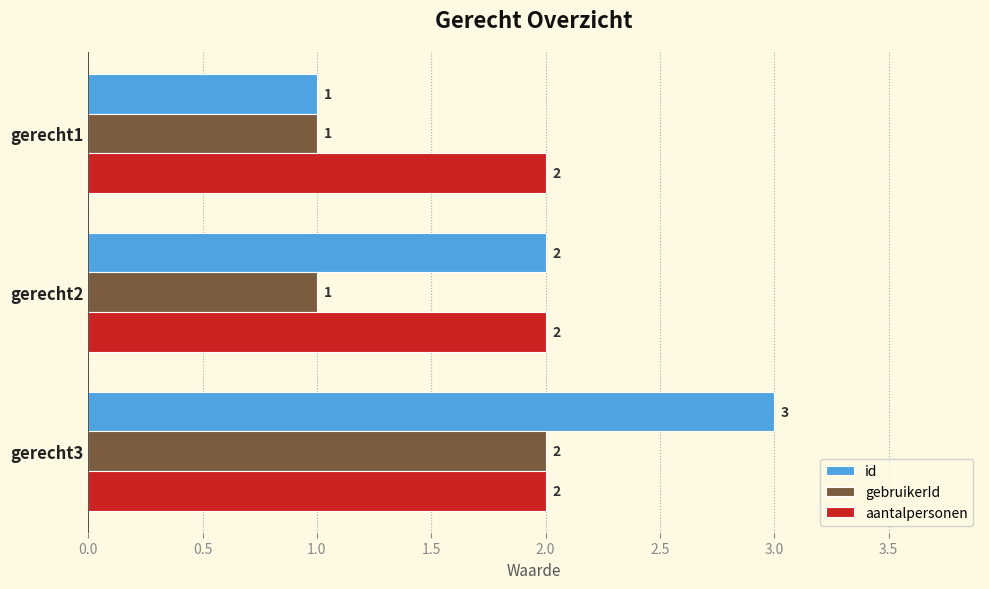

What is the sum of all gebruikerId values?

4